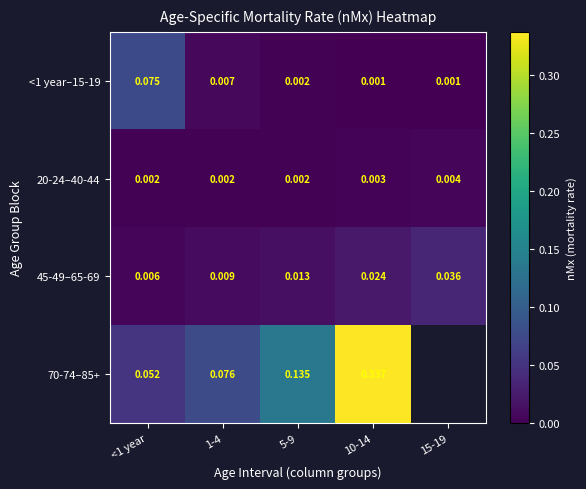

Is the value of 70-74–85+ at 5-9 greater than the value of 45-49–65-69 at 1-4?

Yes